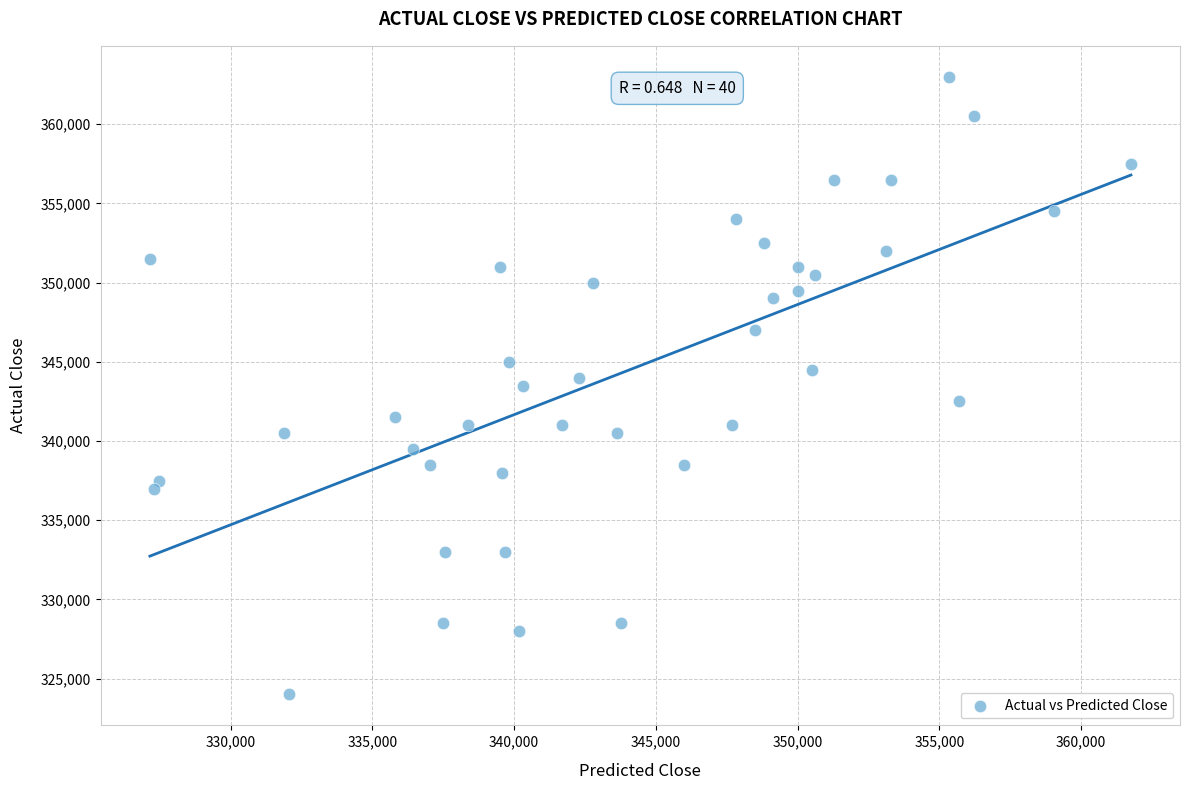

What is the range of Y values (max minus min)?

39000.0